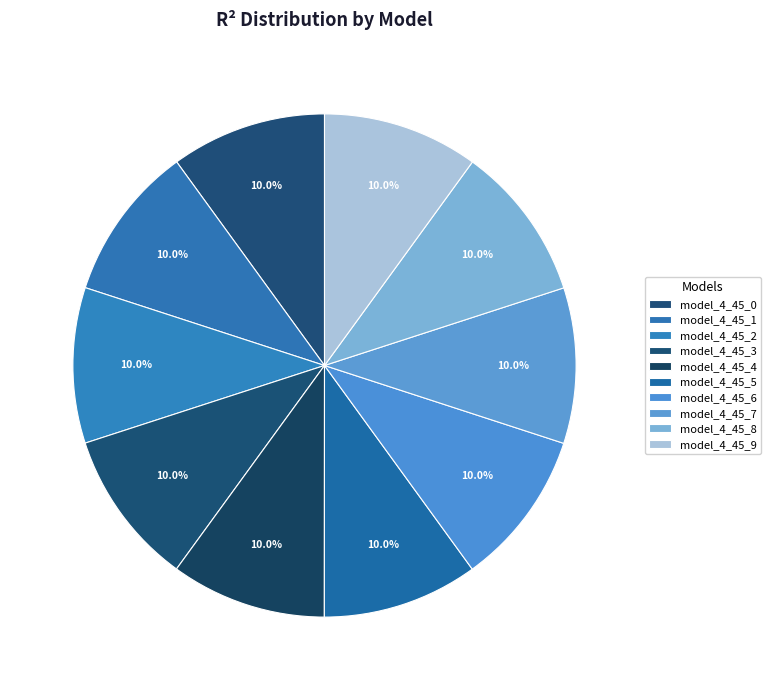

How many slices are in this pie chart?

10